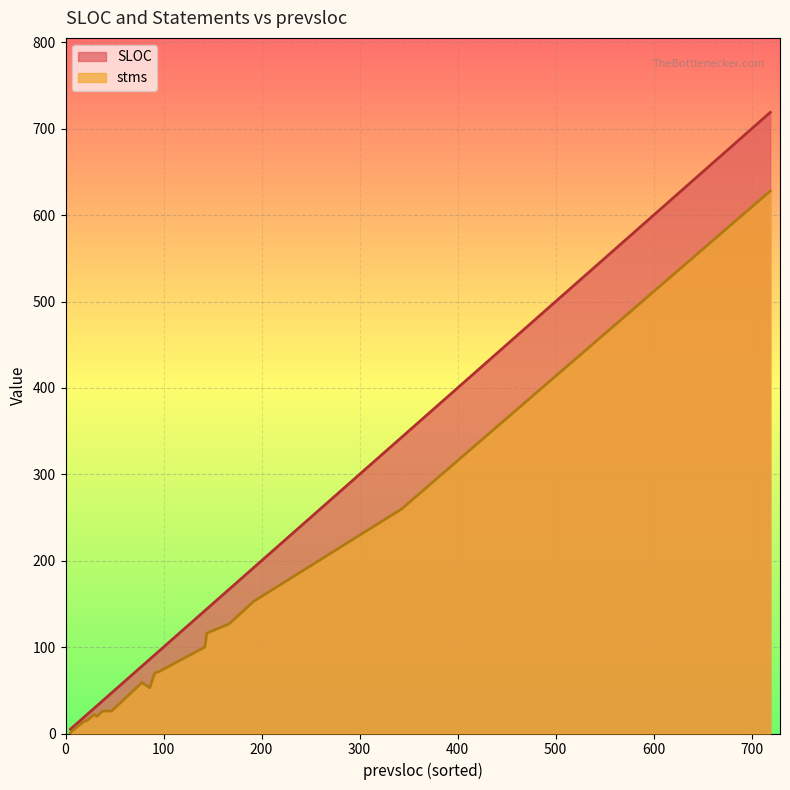

Rank the series at 719 from lowest to highest value.

stms, SLOC